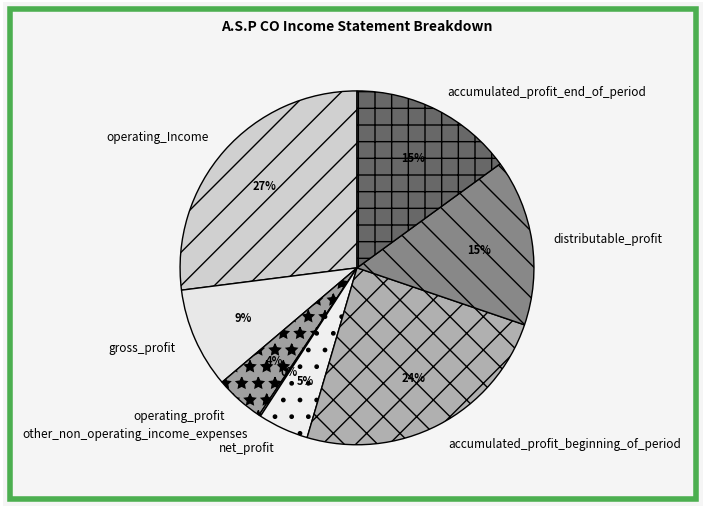

Do distributable_profit and operating_Income together represent more than half of the pie?

No